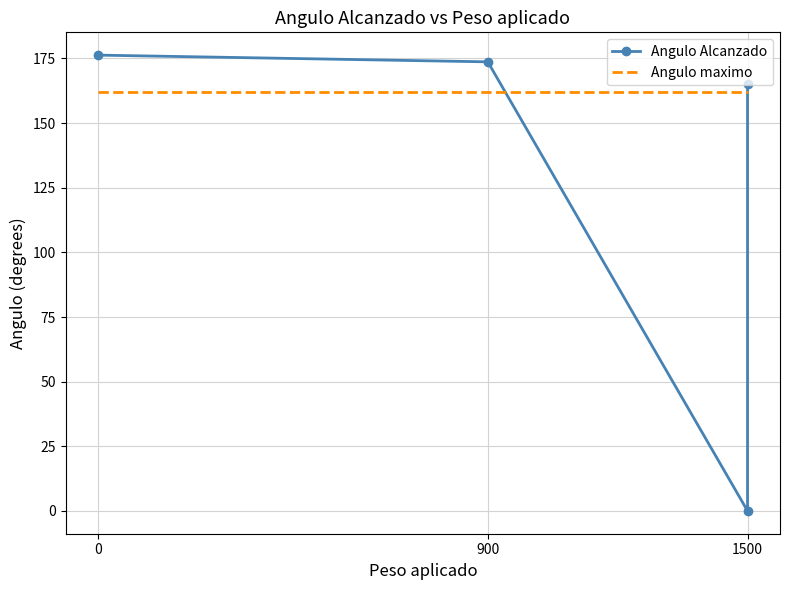

Where do Angulo maximo and Angulo Alcanzado first cross each other?

900 and 1500